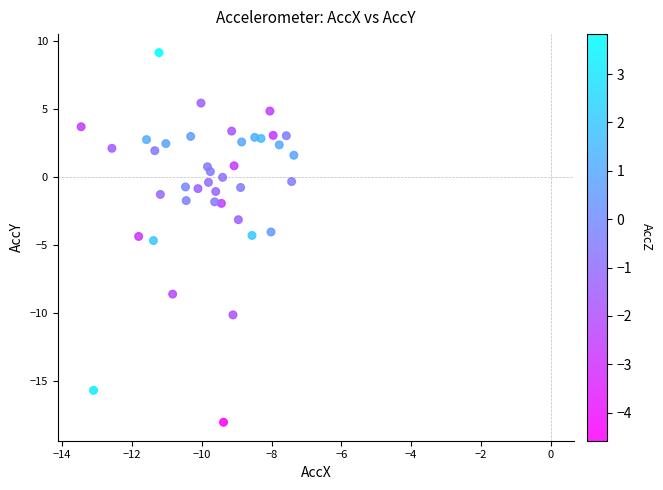

What is the range of Y values (max minus min)?

27.2